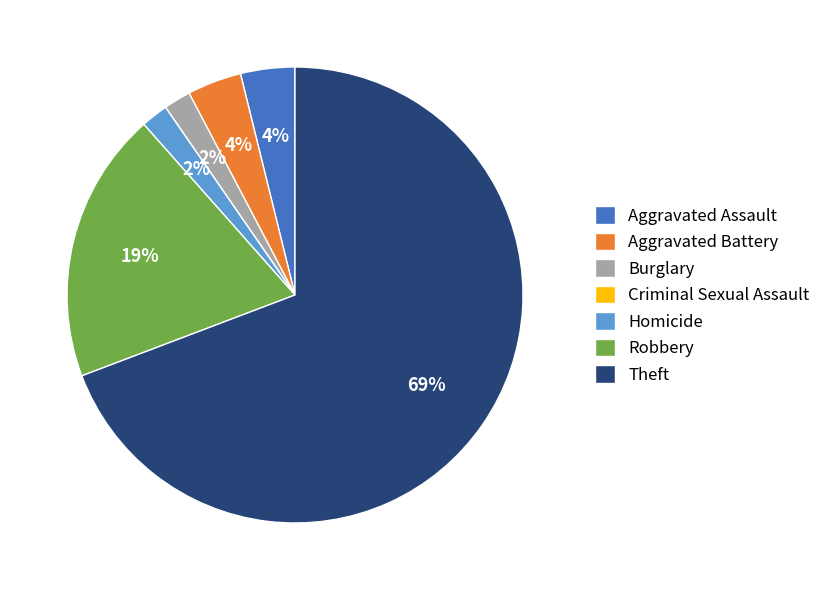

Which category has the biggest portion of the pie?

Theft